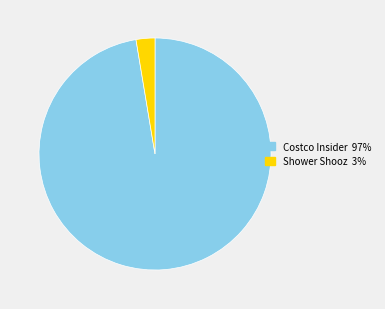

What is the majority slice?

Costco Insider